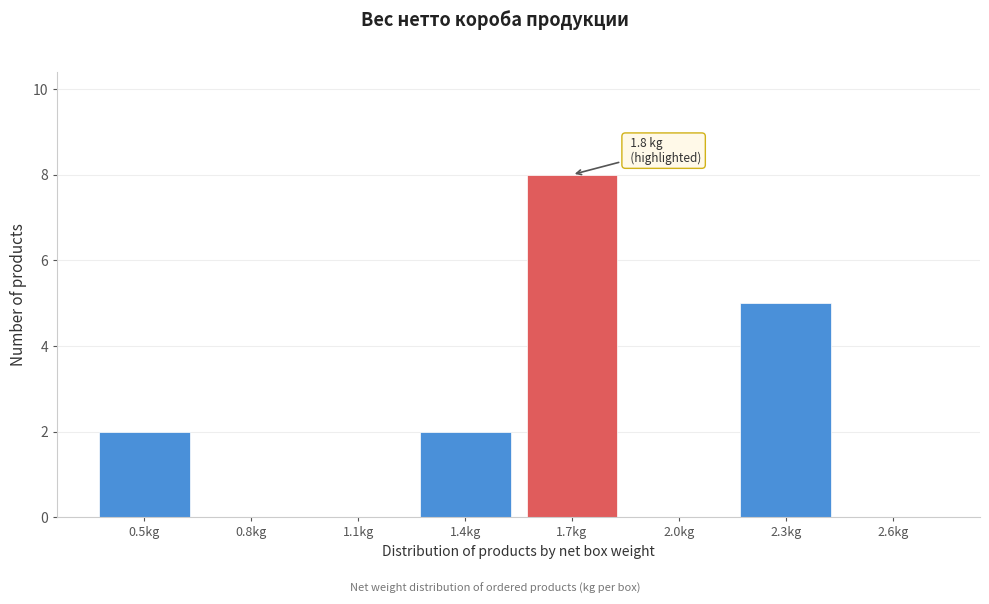

Reading left to right, extract all data points from this chart.

0.5kg=2	0.8kg=0	1.1kg=0	1.4kg=2	1.7kg=8	2.0kg=0	2.3kg=5	2.6kg=0